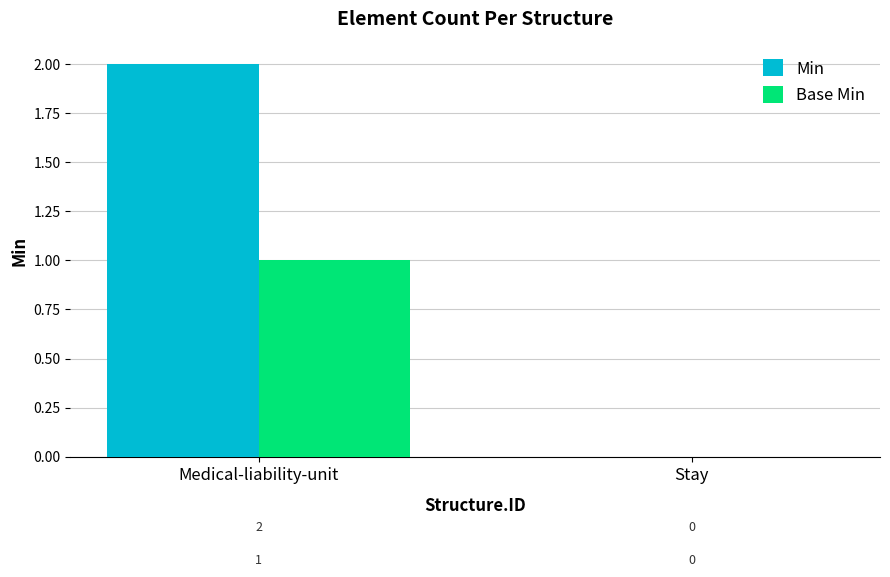

Which series has the largest total across all categories?

Min